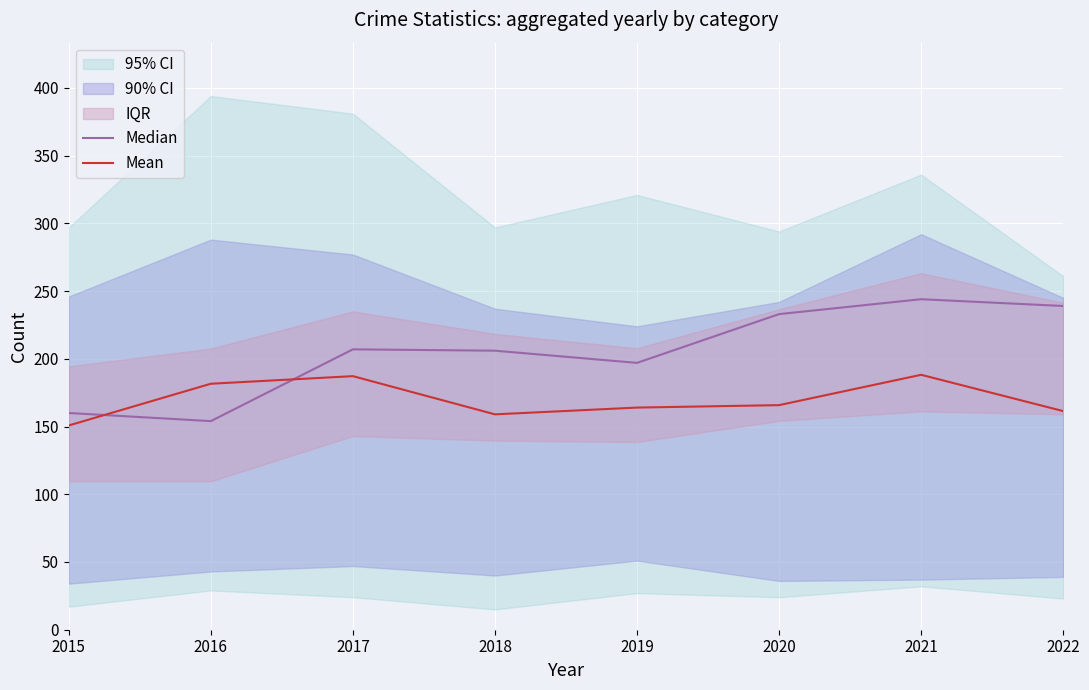

What is the difference between the maximum and second lowest values in the Mean series?

29.2